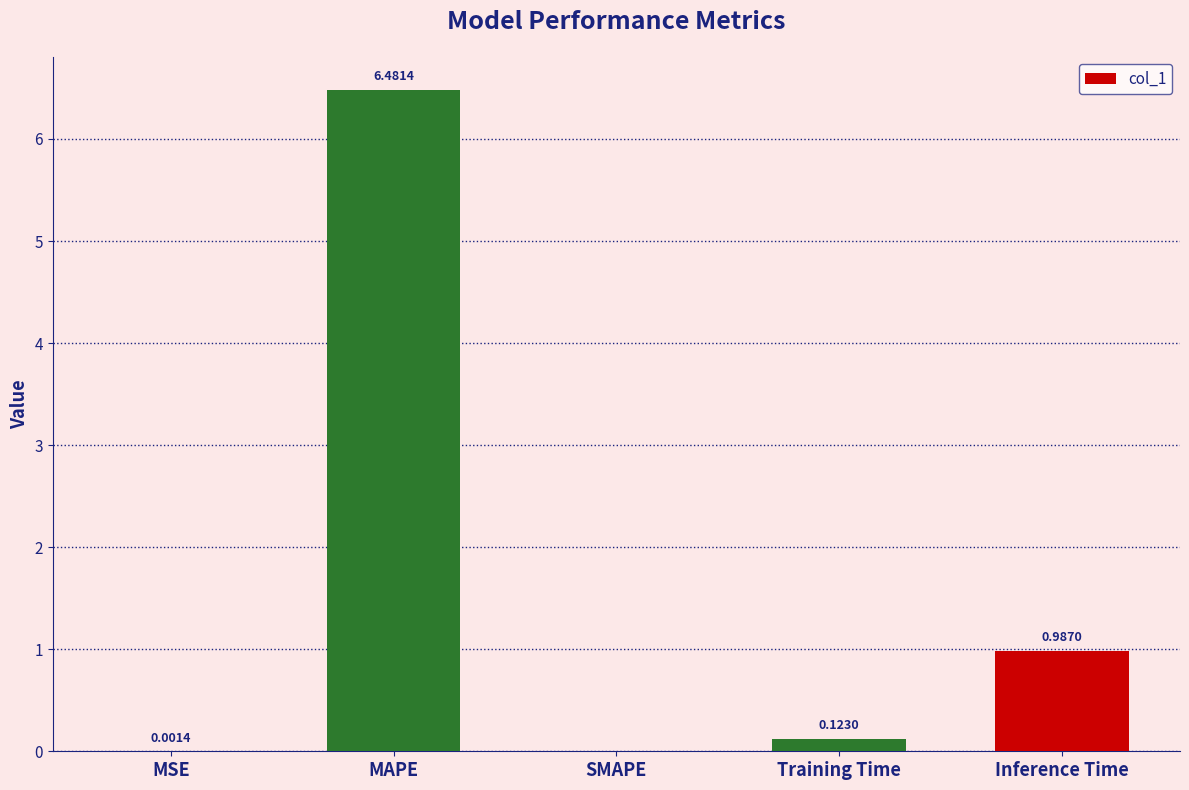

Which category has the highest value across all series?

MAPE